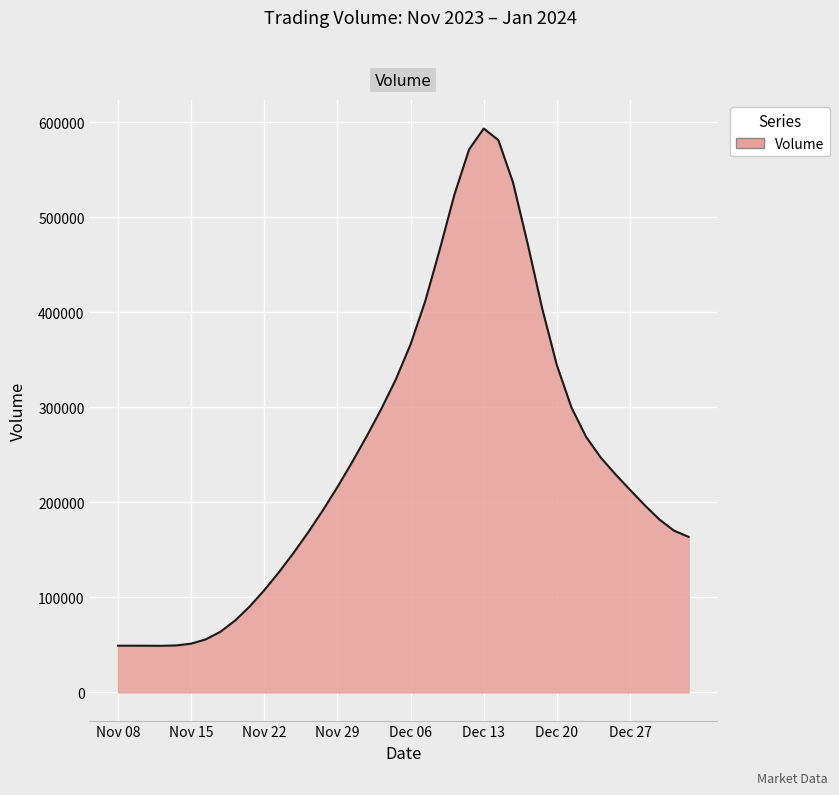

What is the difference between the maximum and minimum values?

544529